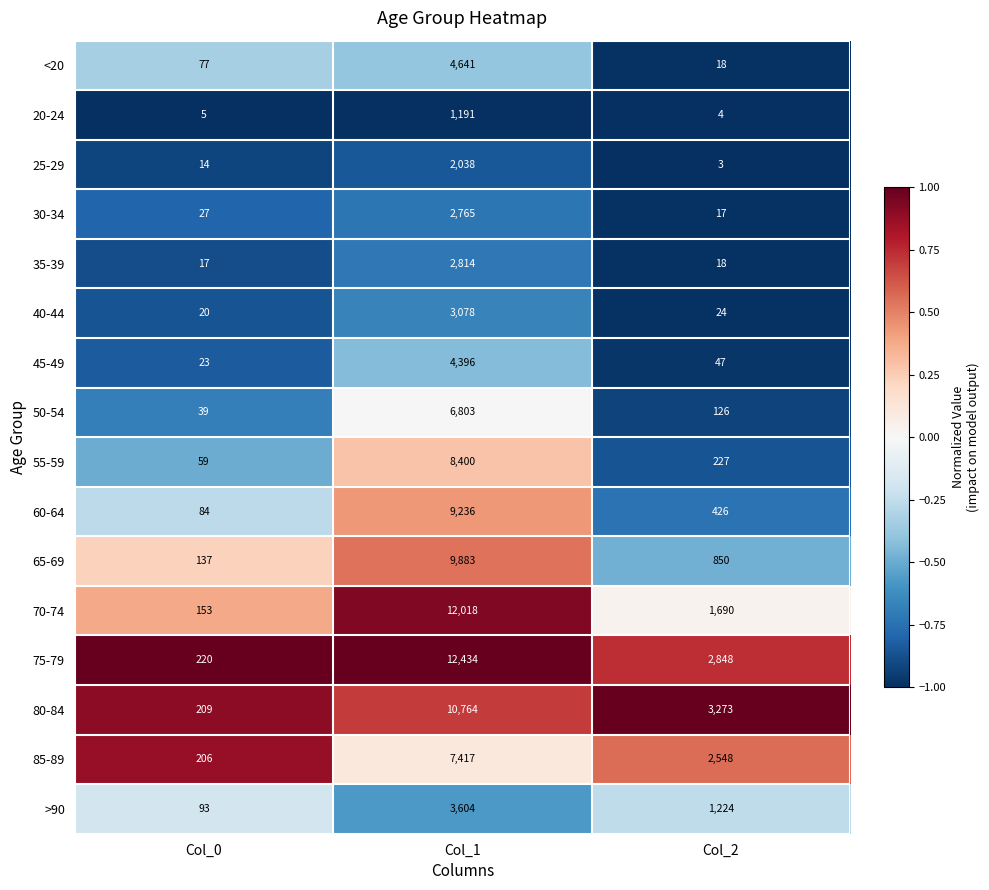

Is the value of 80-84 at Col_2 greater than the value of 85-89 at Col_1?

No